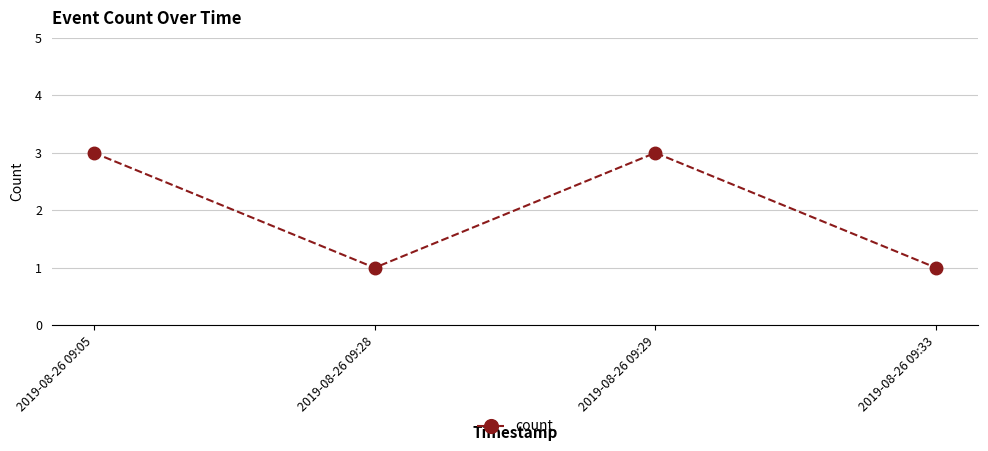

What is the difference between the values at 2019-08-26 09:05 and 2019-08-26 09:33?

2